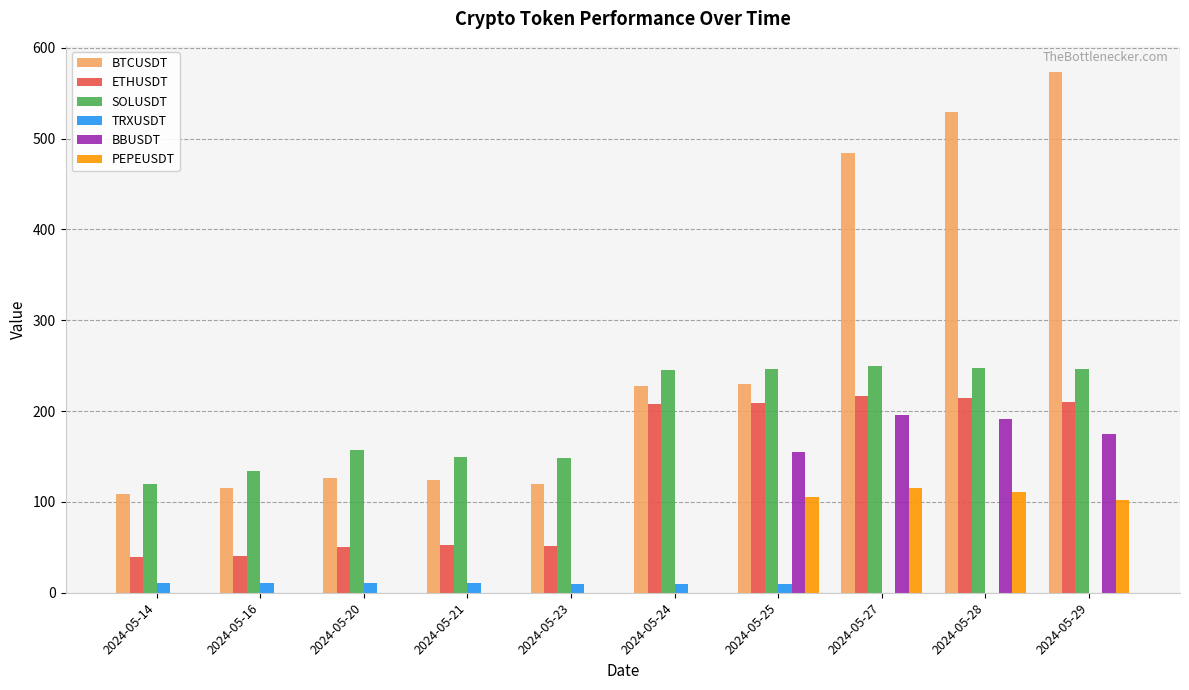

Which series changed the most between 2024-05-20 and 2024-05-29?

BTCUSDT